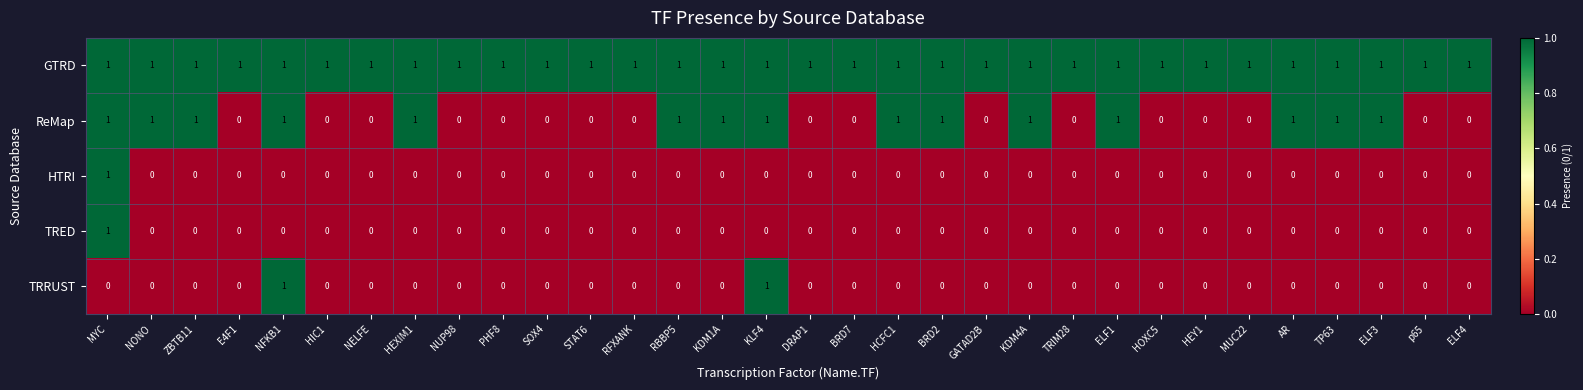

How many positive values does the HTRI series have?

1